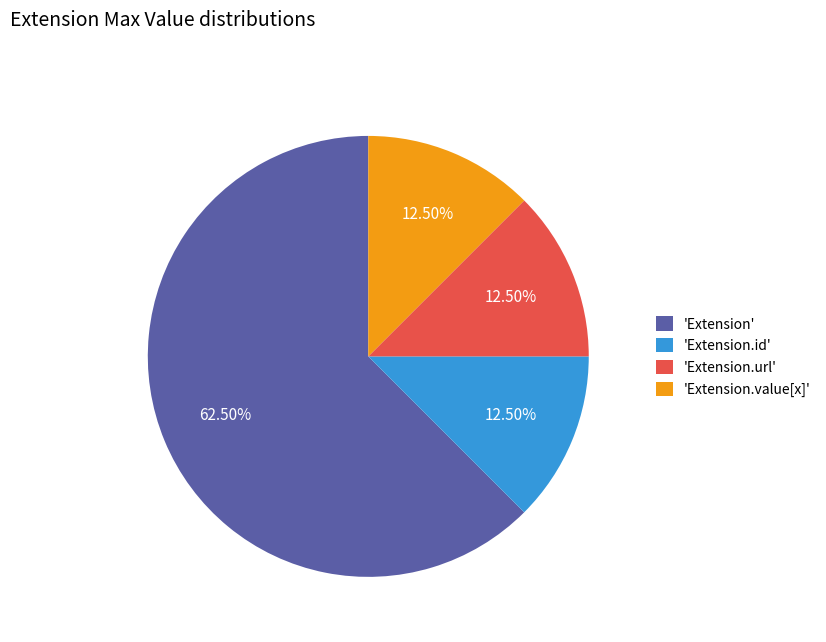

Combined, do 'Extension' and 'Extension.url' account for over 50%?

Yes